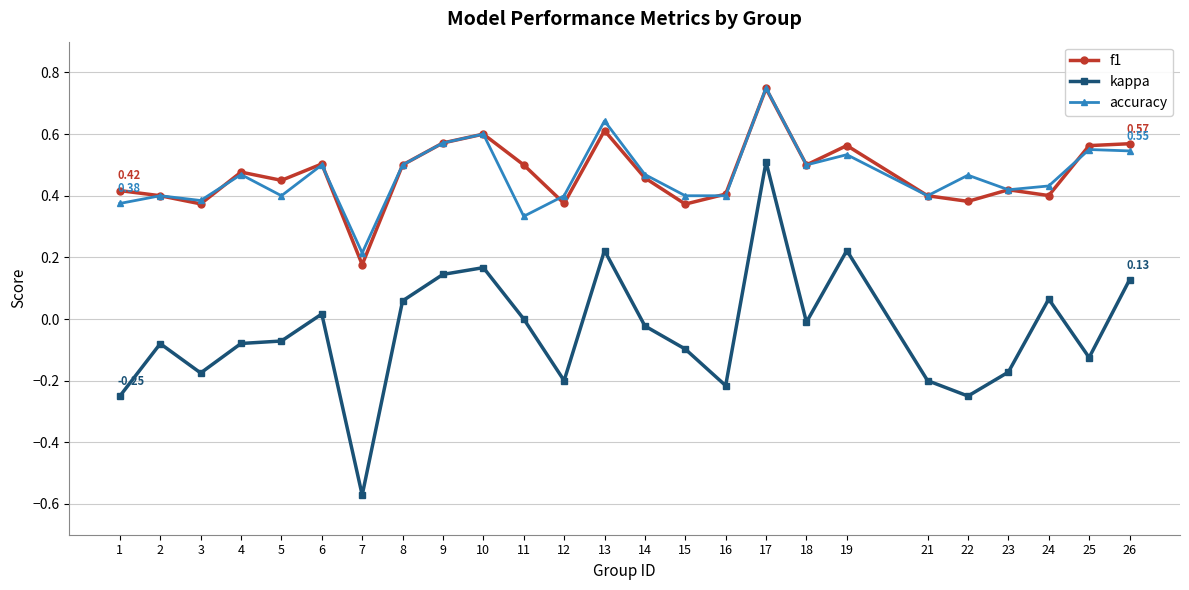

Which series has the widest spread of values?

kappa